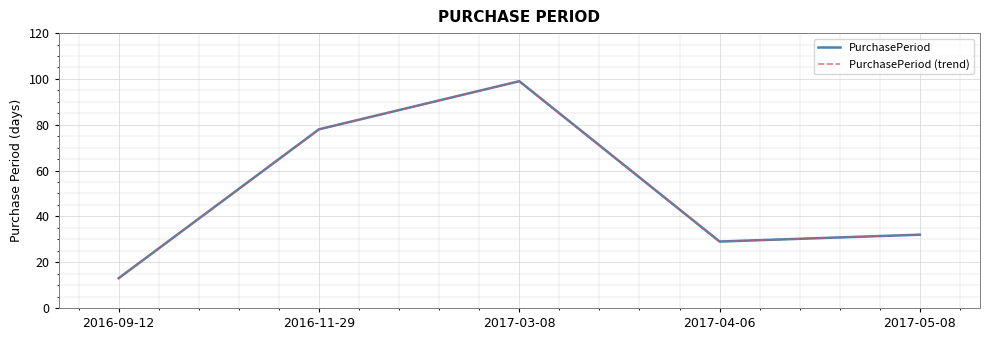

Is this an area chart (filled region under the line)?

No